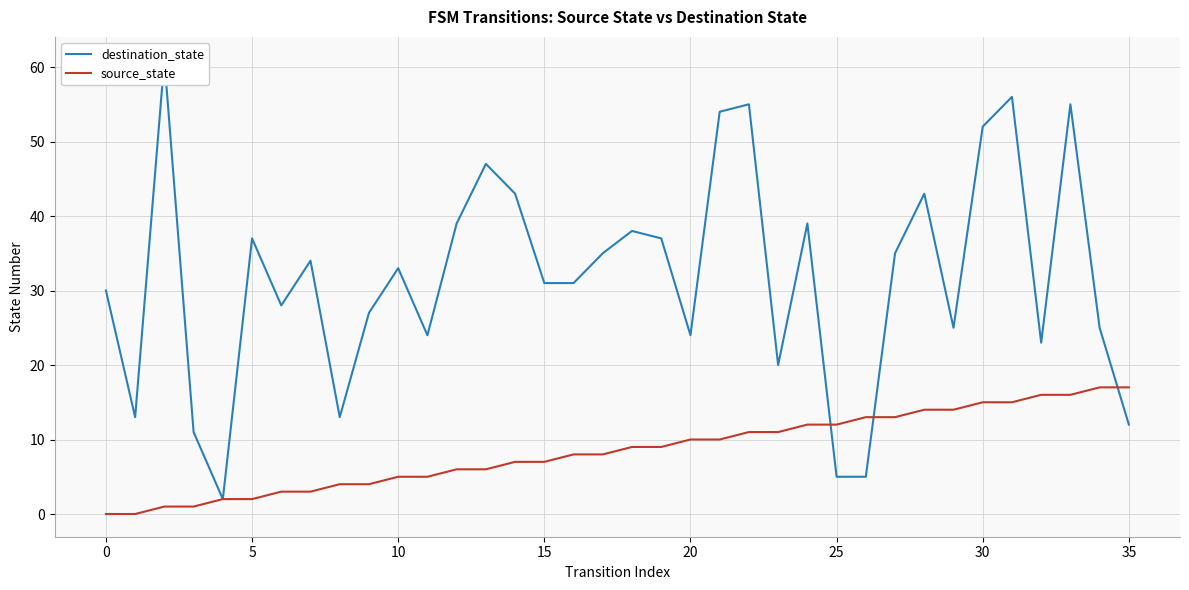

Does the chart have visible grid lines?

Yes